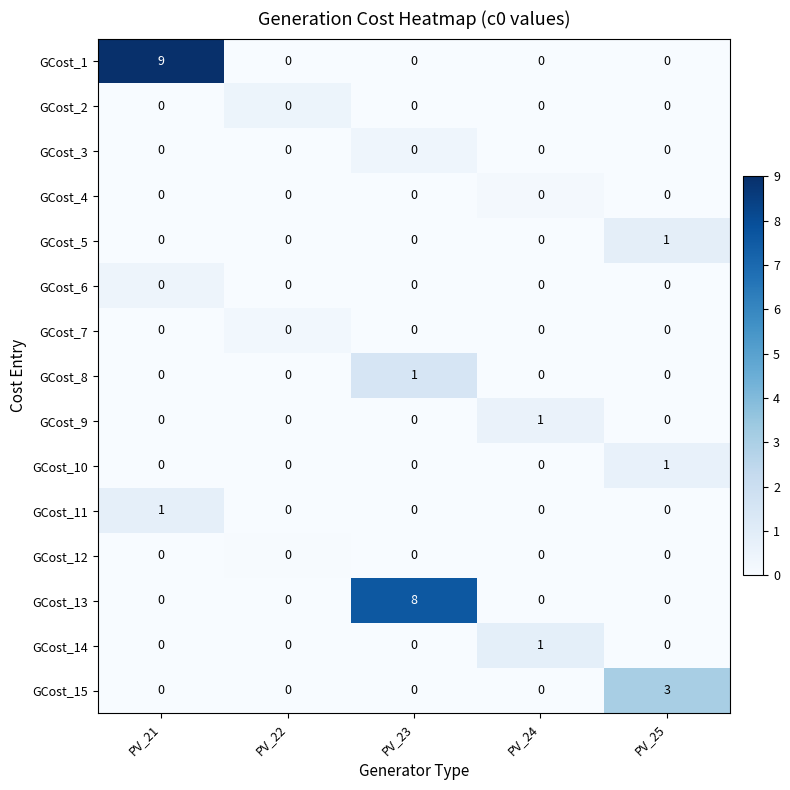

Which series changed the most between PV_21 and PV_24?

GCost_1